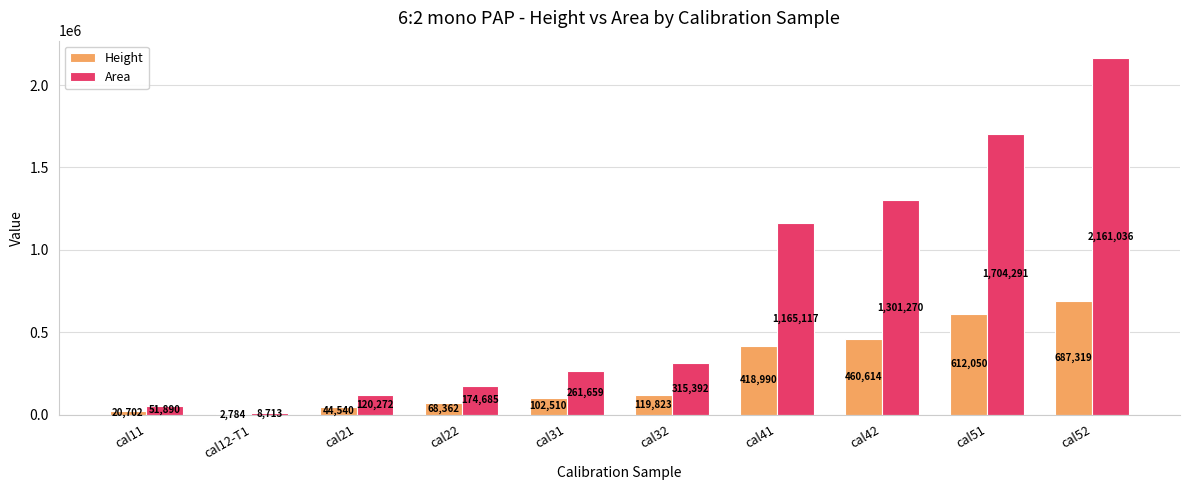

At which label does Area reach its peak?

cal52